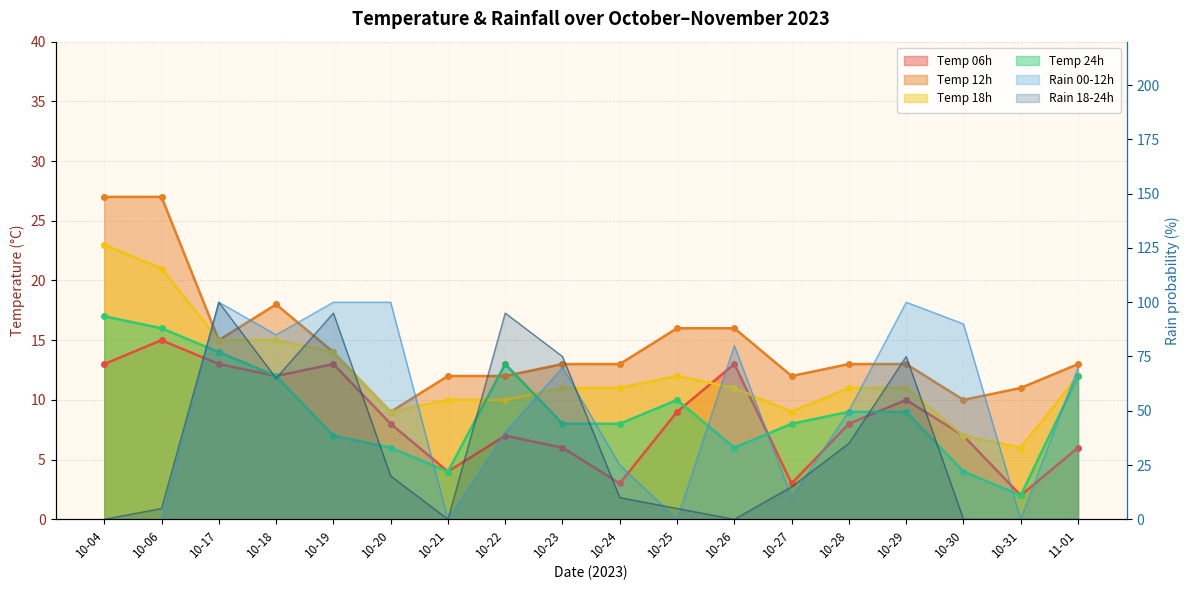

Where is temp_24 nearest to the value 9?

10-28